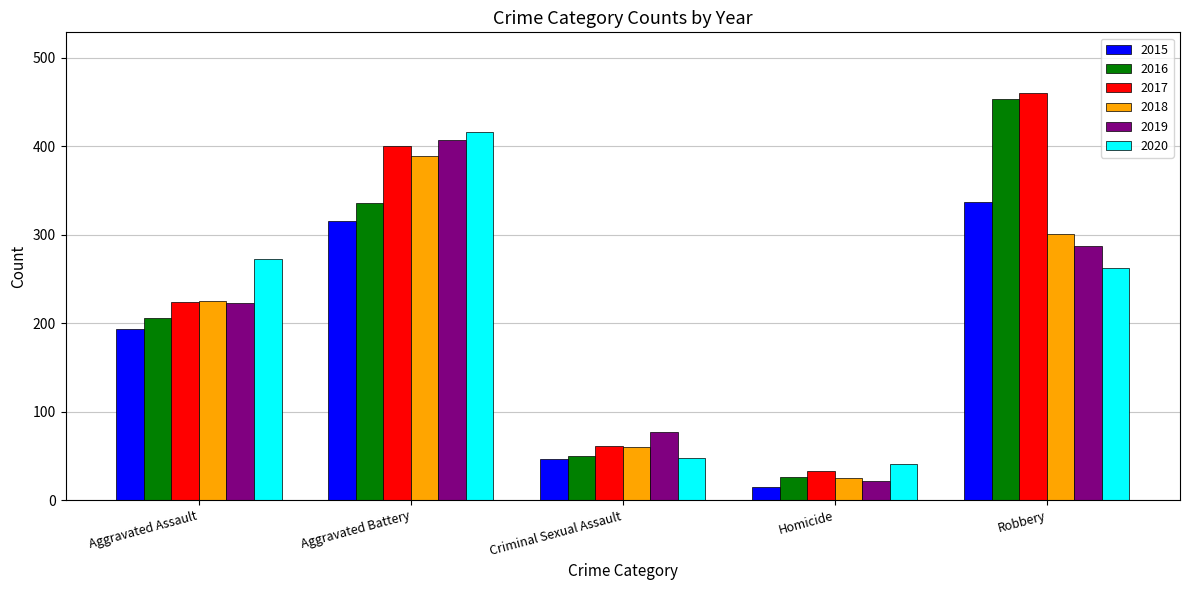

How many bars are there in total?

30